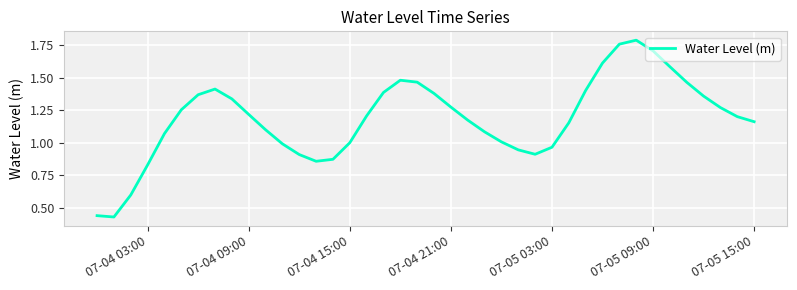

What is the minimum value shown in the chart?

0.4